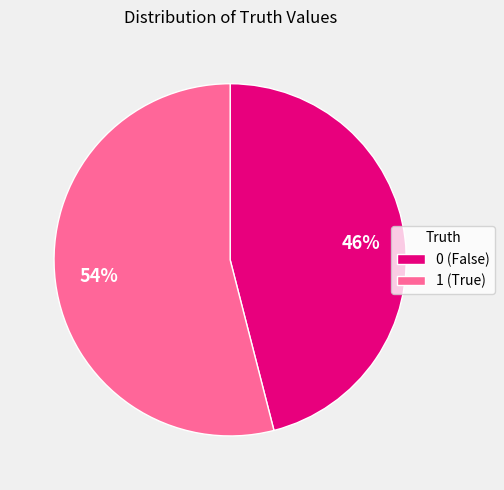

True or false: 0 accounts for 46% of the total.

True